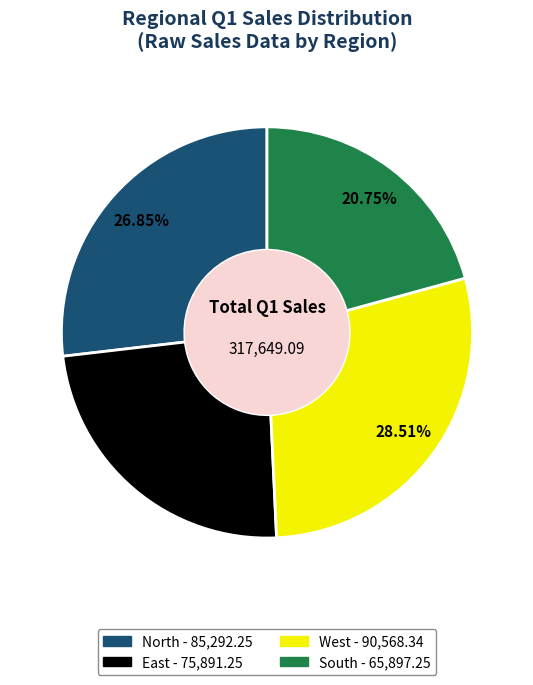

How much of the chart is everything except East?

76.1%